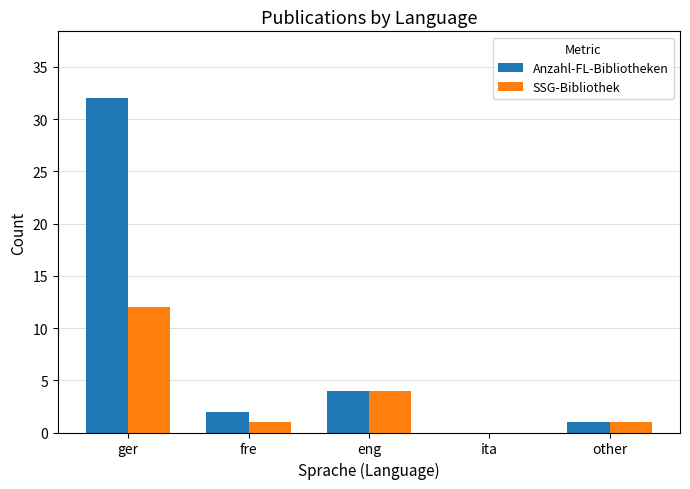

What is the sum of all SSG-Bibliothek values?

18